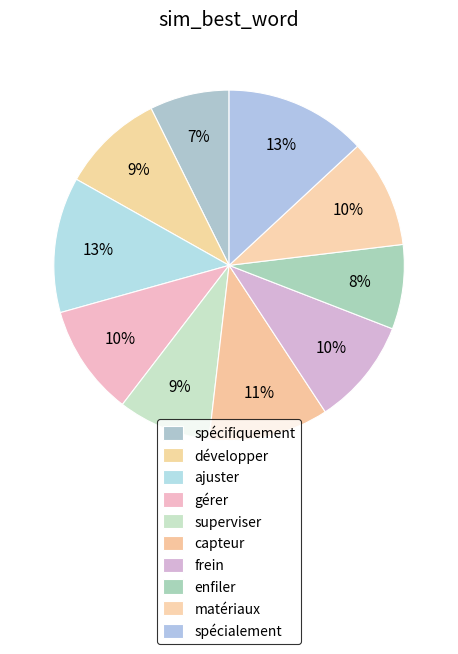

How many segments does this pie chart have?

10